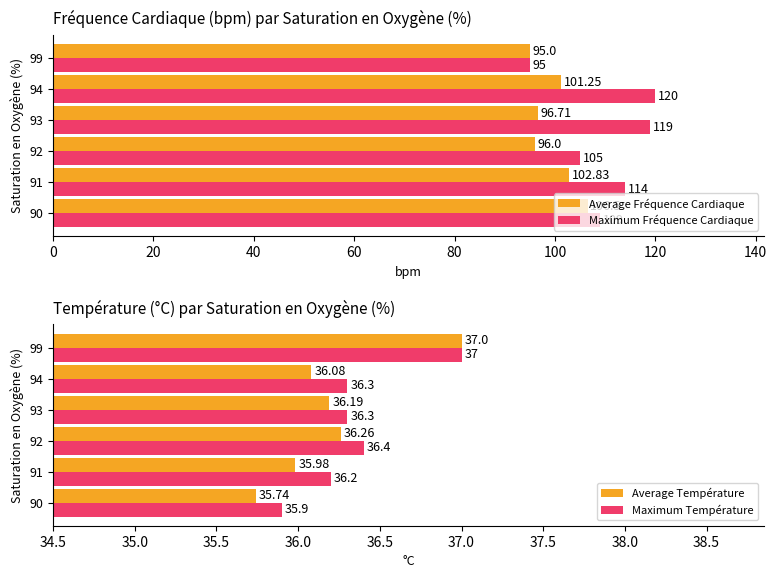

Rank the series by their maximum value, from highest to lowest.

Maximum Fréquence Cardiaque, Average Fréquence Cardiaque, Average Température, Maximum Température